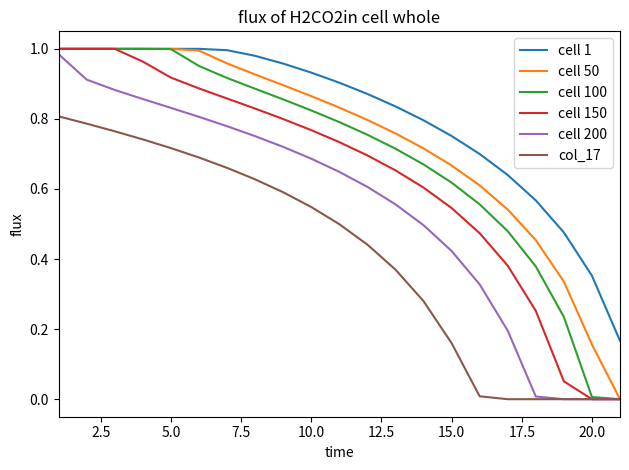

Which series has the largest total across all categories?

cell 1